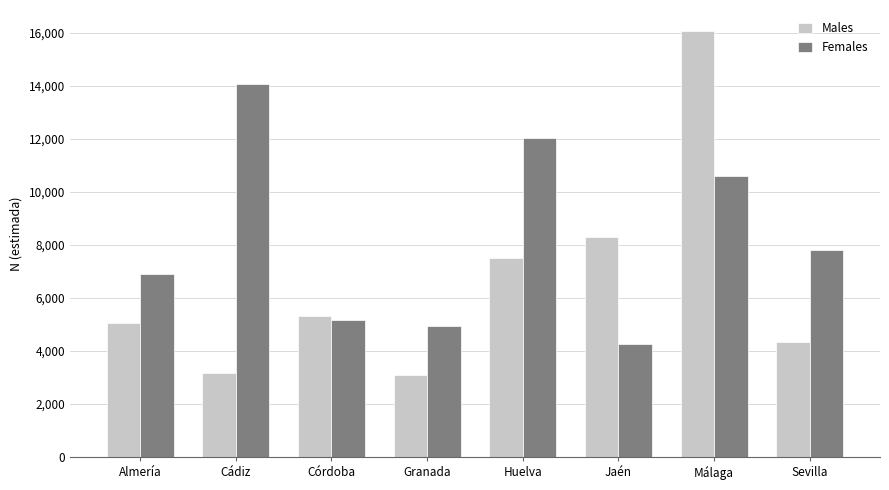

Does the chart contain stacked bars?

No